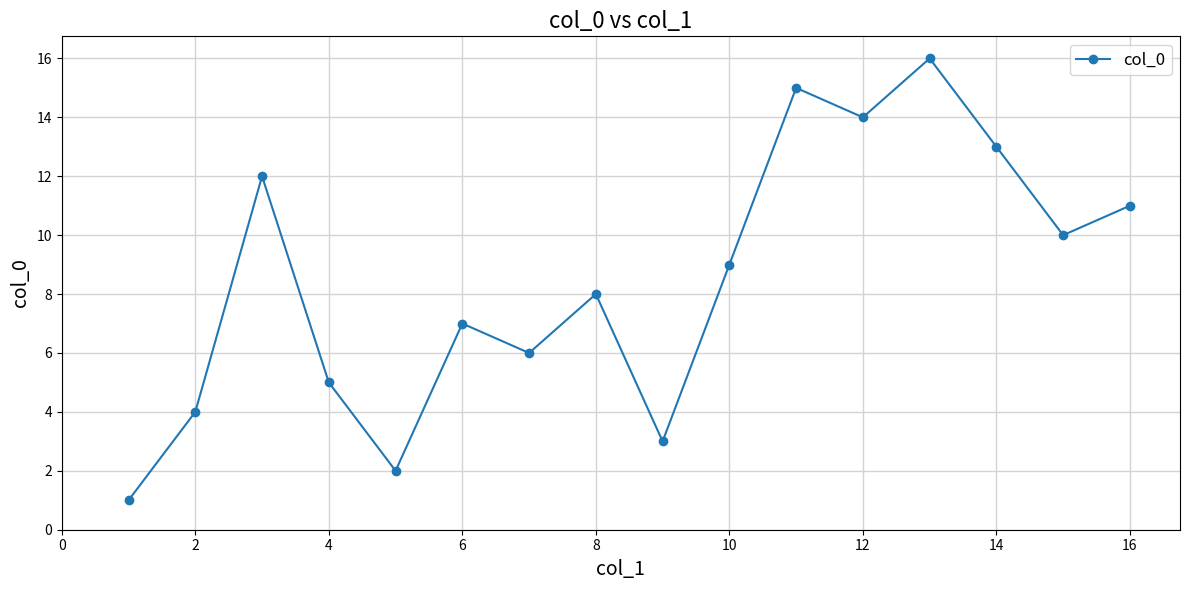

What is the sum of all values?

136